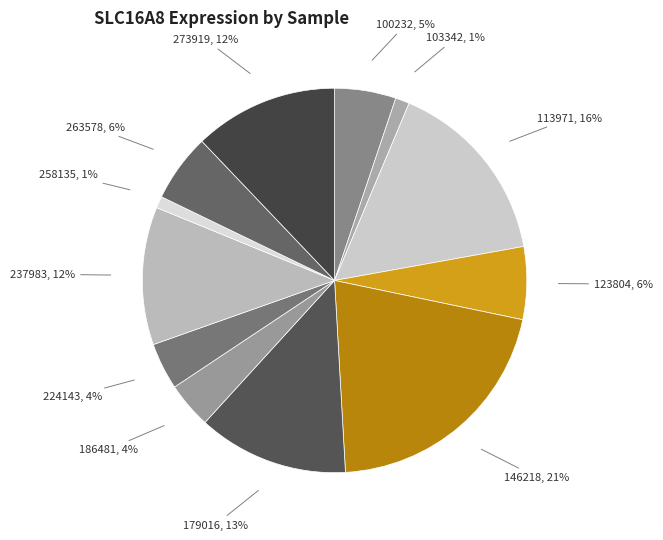

Which slice is the largest?

146218